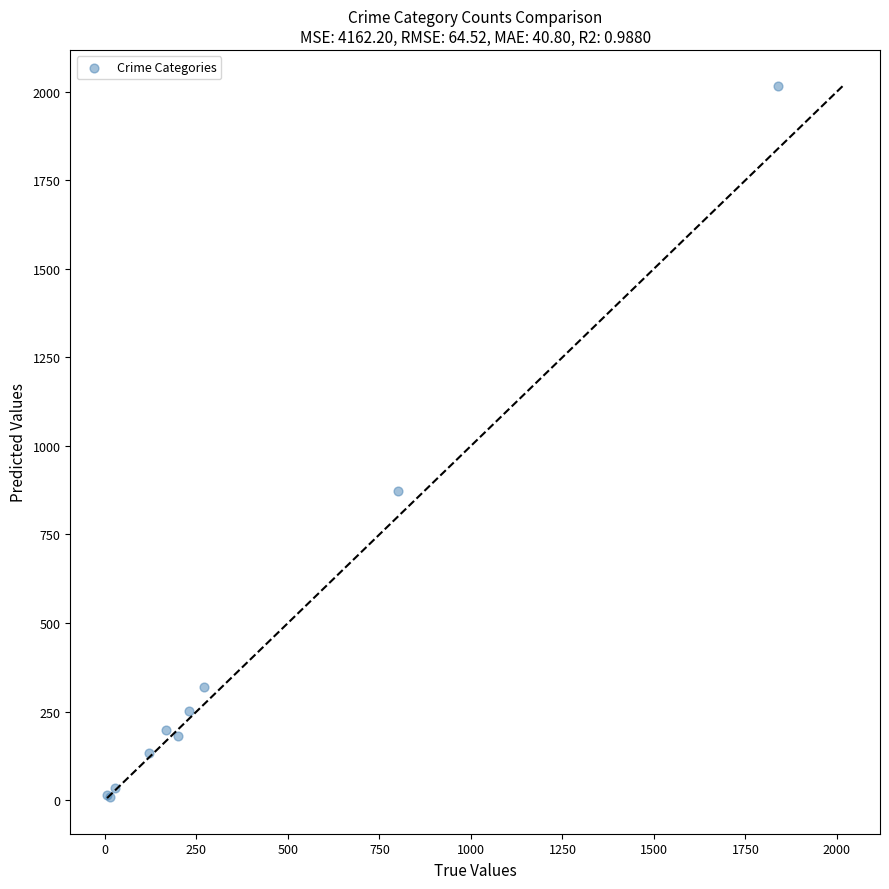

What Y value in the scatter plot is closest to 1012?

872